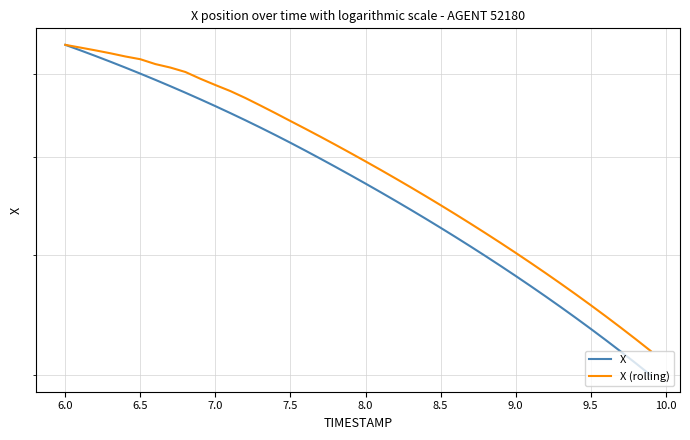

How many values in the X (rolling) series are below 60?

20